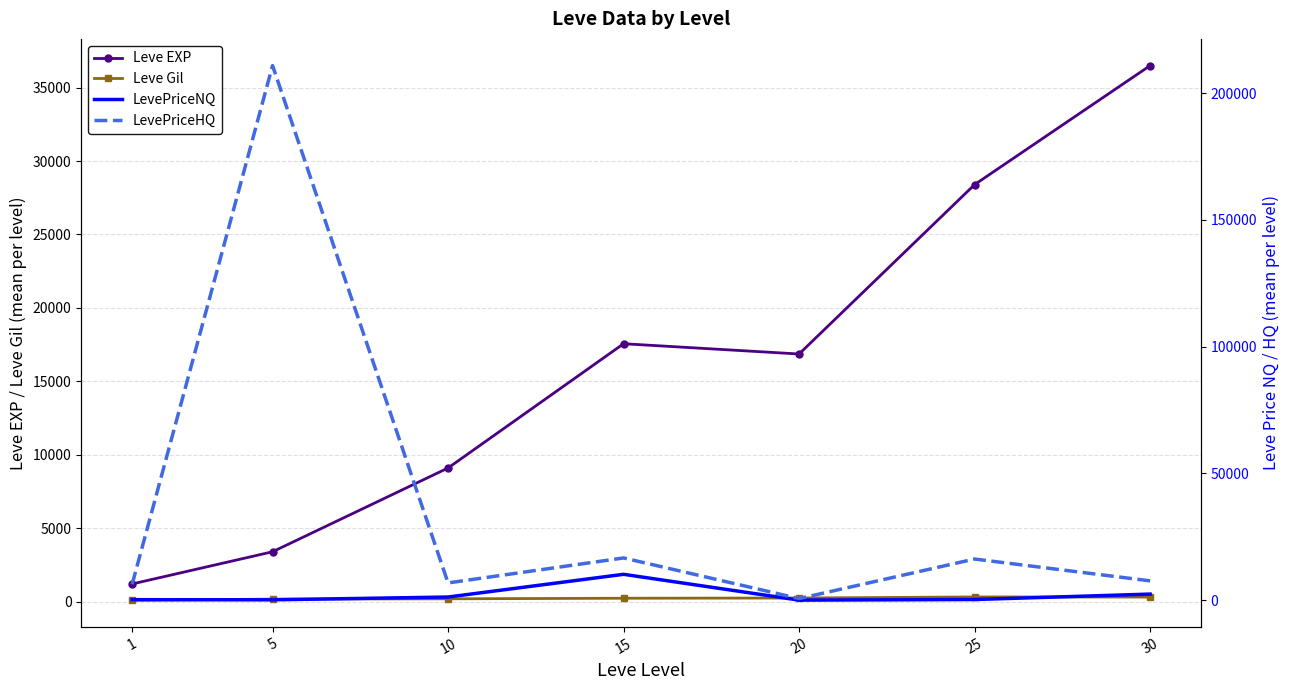

How many data points in LevePriceNQ are less than 261?

3